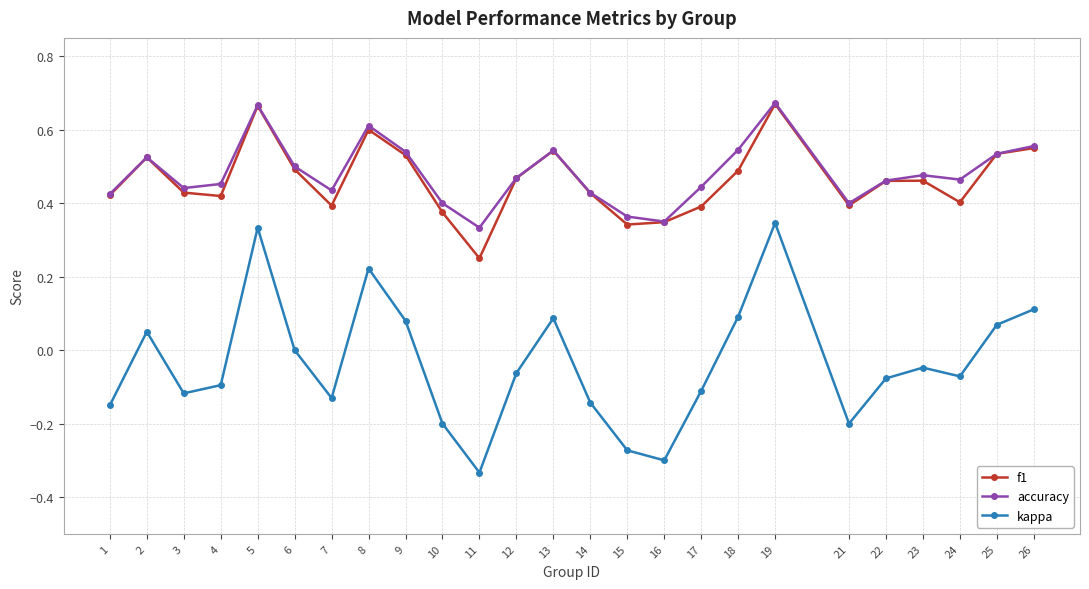

How many data points does each series have?

25